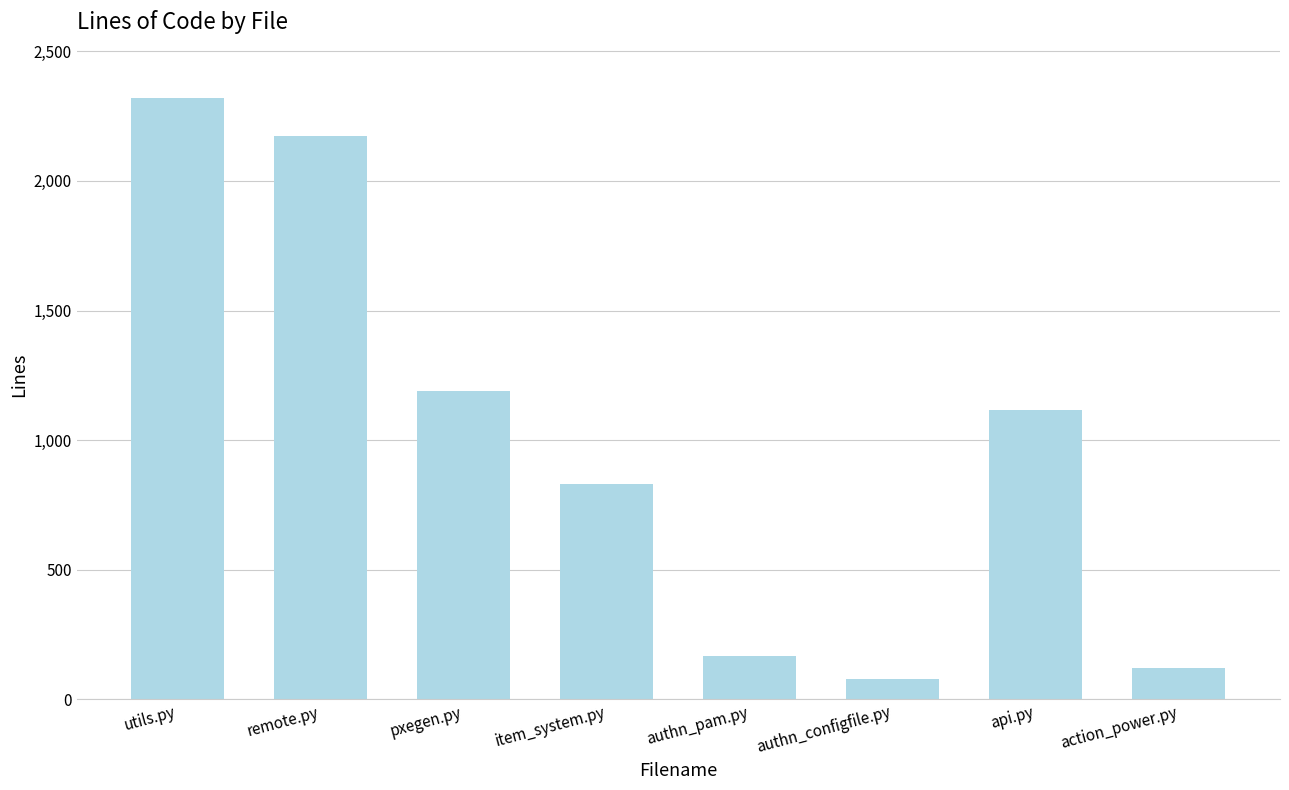

Reading right to left, list all the values displayed in this chart.

action_power.py=122	api.py=1118	authn_configfile.py=78	authn_pam.py=167	item_system.py=829	pxegen.py=1189	remote.py=2172	utils.py=2320